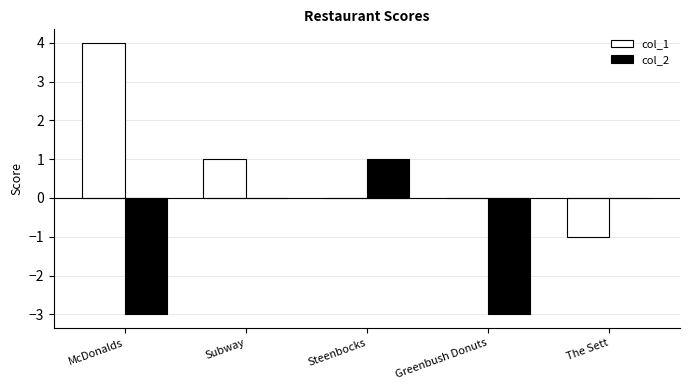

Reading left to right, extract all data points from this chart.

col_1: McDonalds=4	Subway=1	Steenbocks=0	Greenbush Donuts=0	The Sett=-1
col_2: McDonalds=-3	Subway=0	Steenbocks=1	Greenbush Donuts=-3	The Sett=0